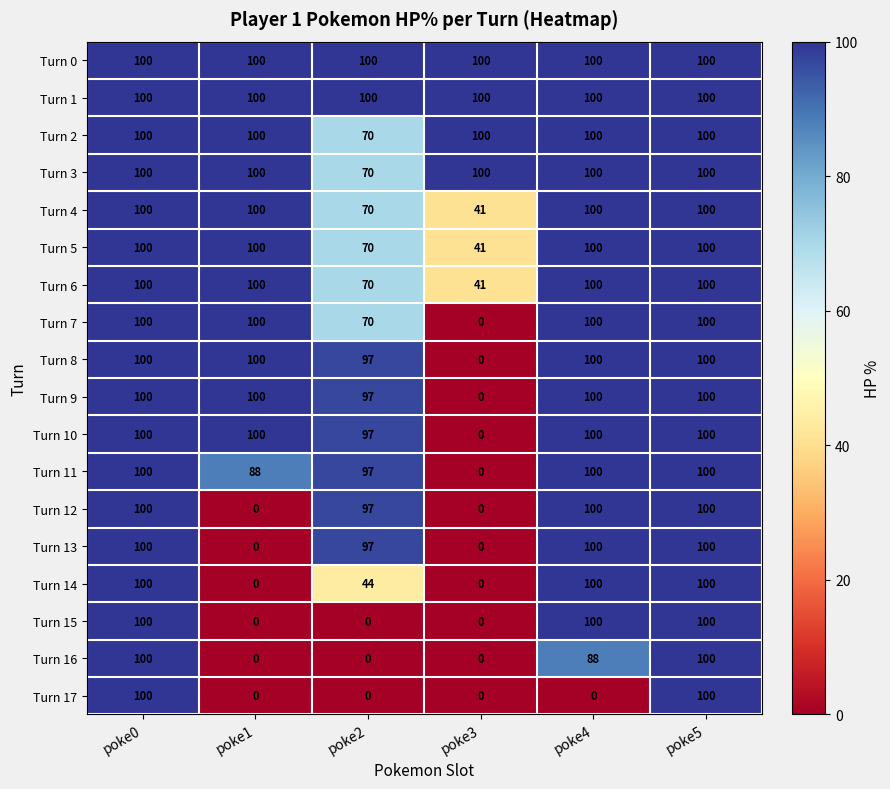

At how many categories does at least one series exceed 51?

6